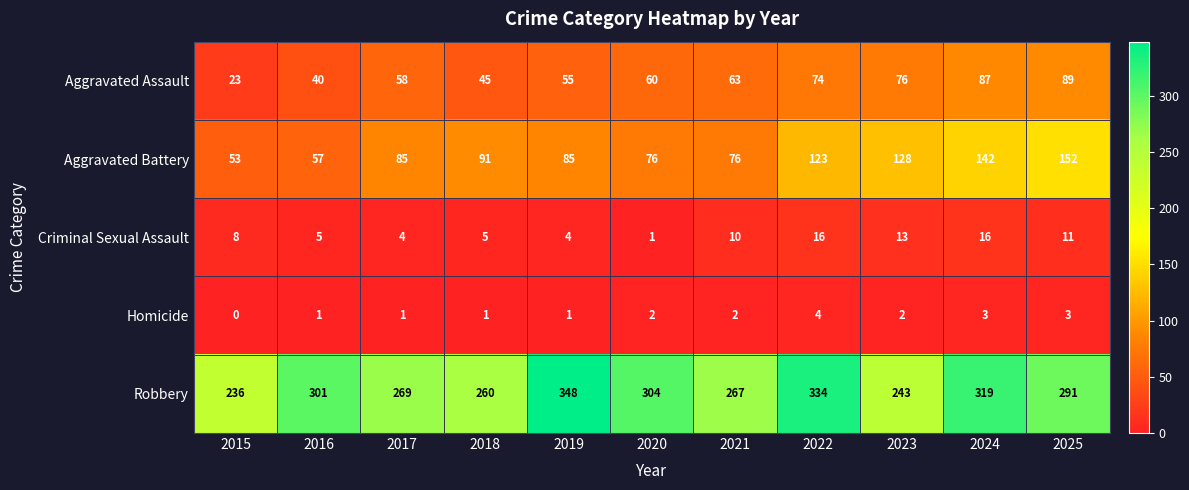

What is the spread (max minus min) of values at 2018?

259